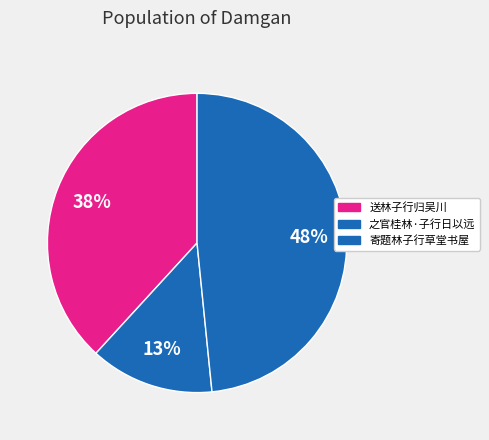

How many slices are in this pie chart?

3